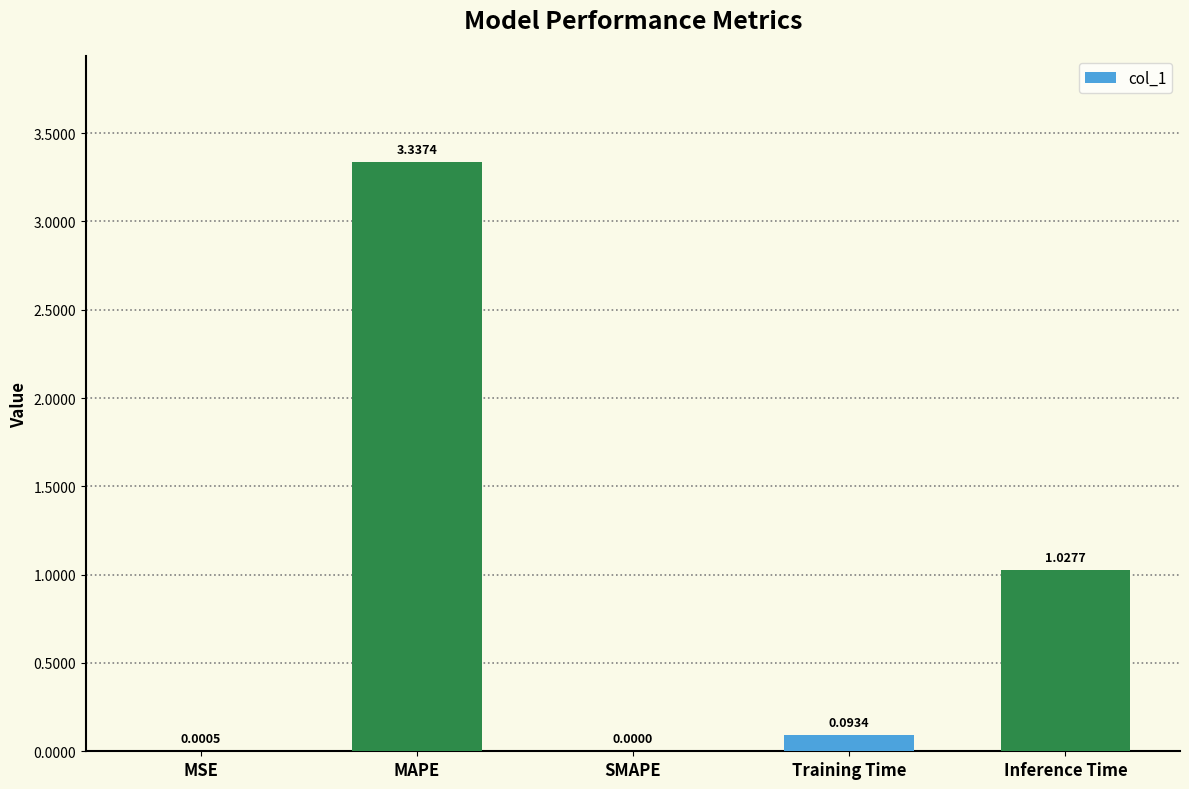

How many values are above zero?

4